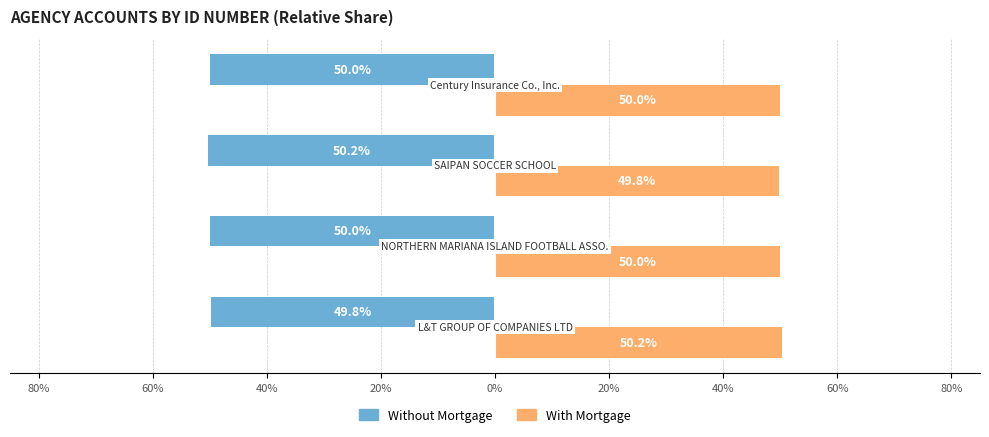

List the series in order of their overall mean, highest first.

With Mortgage, Without Mortgage